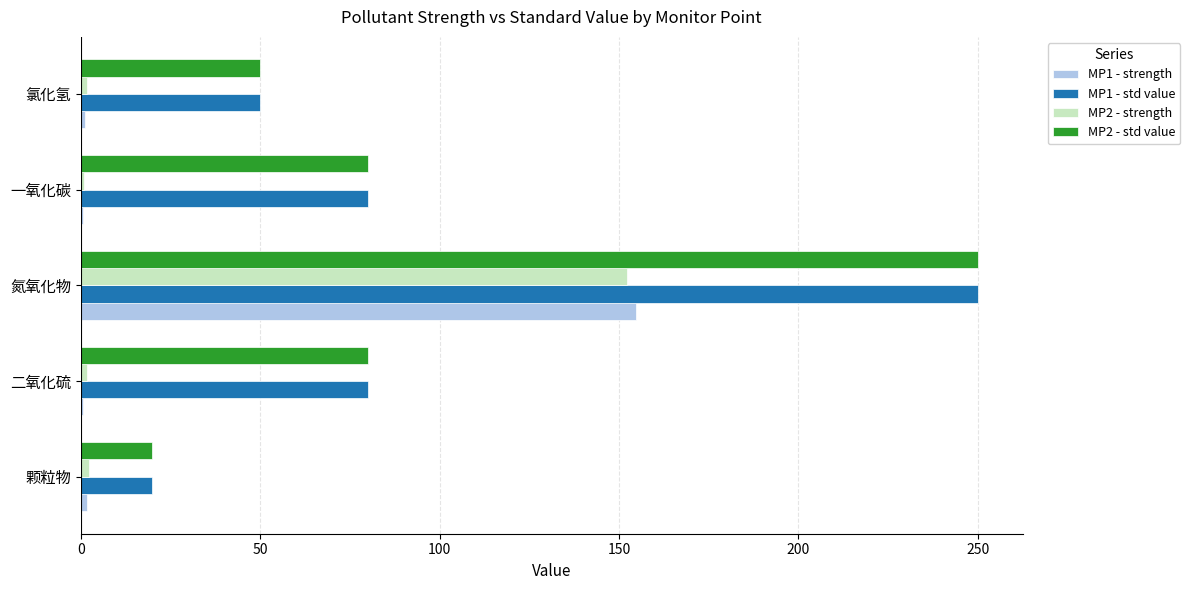

What is the greatest value displayed?

250.0